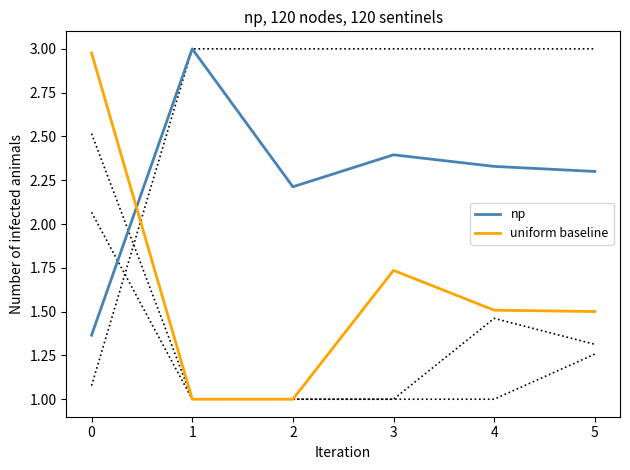

Between which two adjacent categories do uniform baseline and np first intersect?

0 and 1